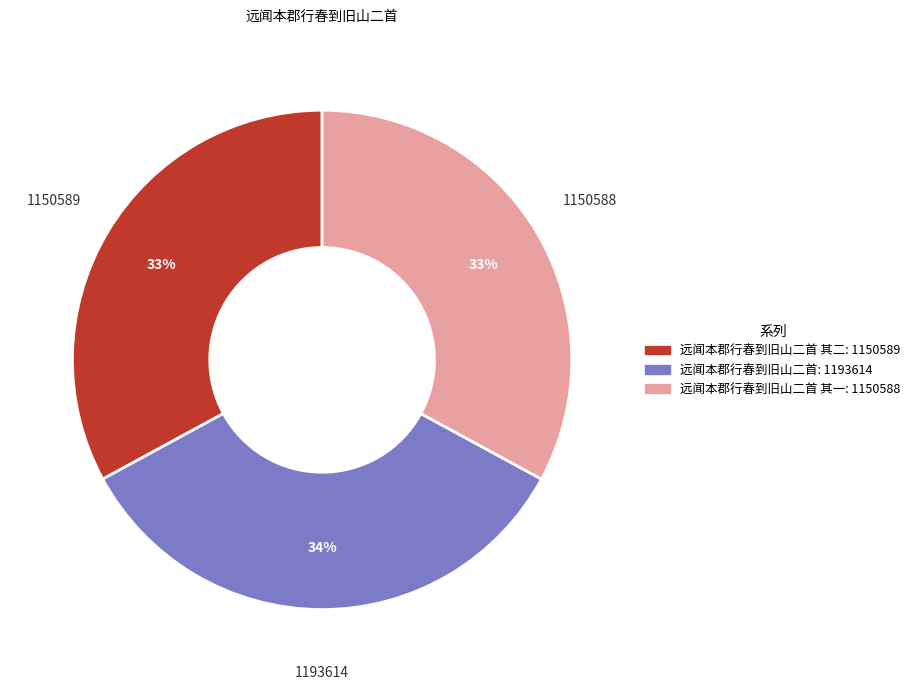

Is there any slice that represents more than half of the pie?

No